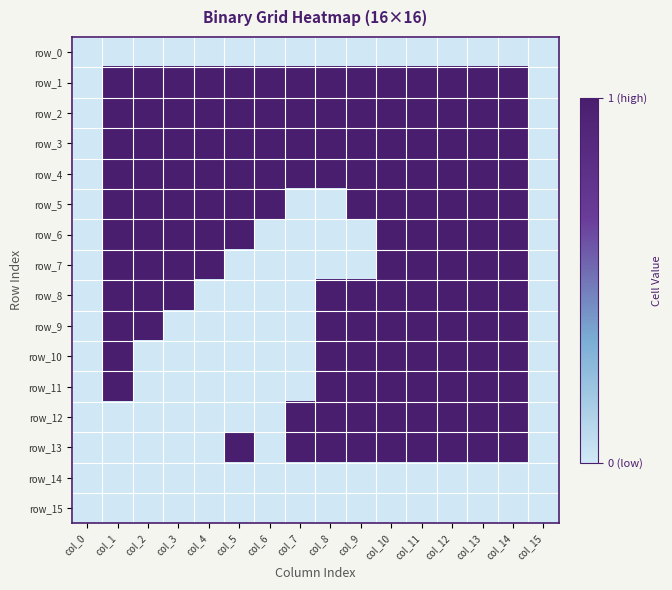

Rank the series at col_13 from lowest to highest value.

row_0, row_14, row_15, row_1, row_2, row_3, row_4, row_5, row_6, row_7, row_8, row_9, row_10, row_11, row_12, row_13